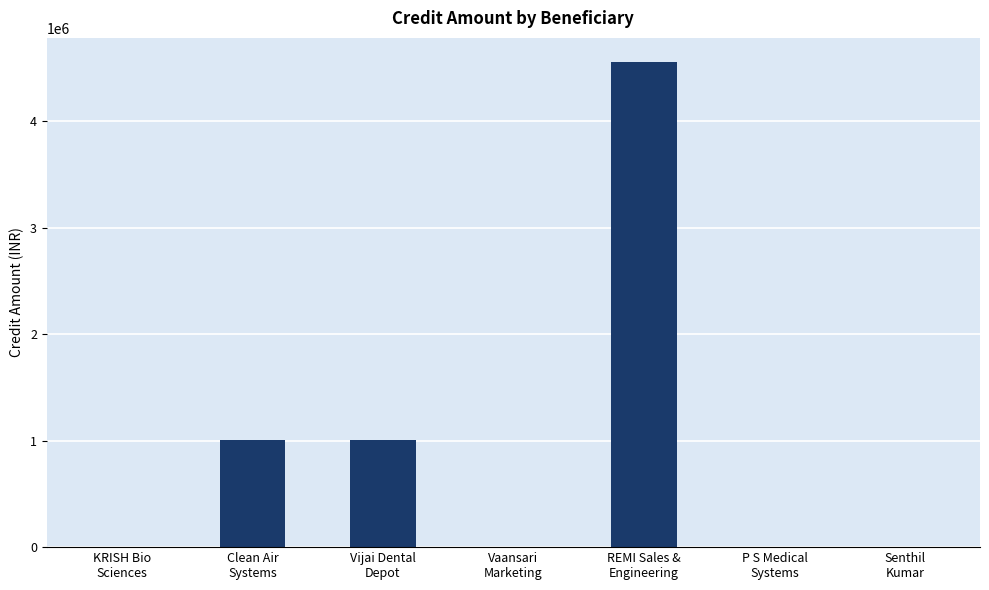

What is the maximum value shown in the chart?

4555555